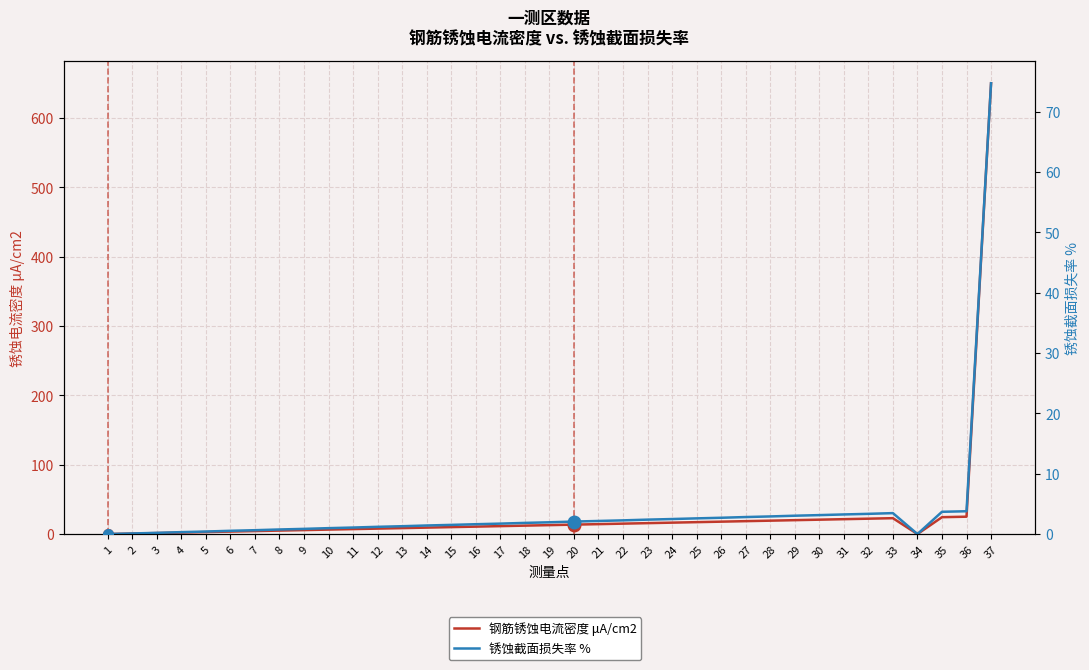

In 钢筋锈蚀电流密度 μA/cm2, how many points are higher than both neighbors (excluding endpoints)?

1